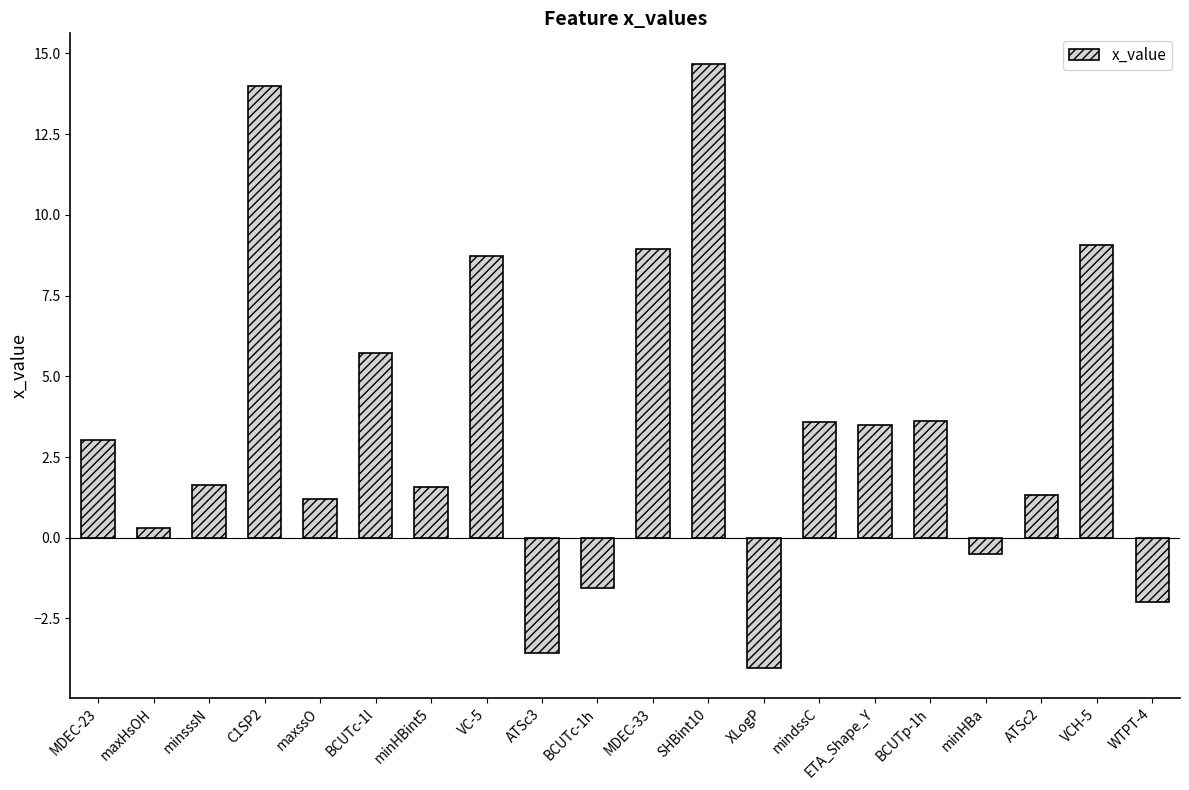

What is the average value?

3.5